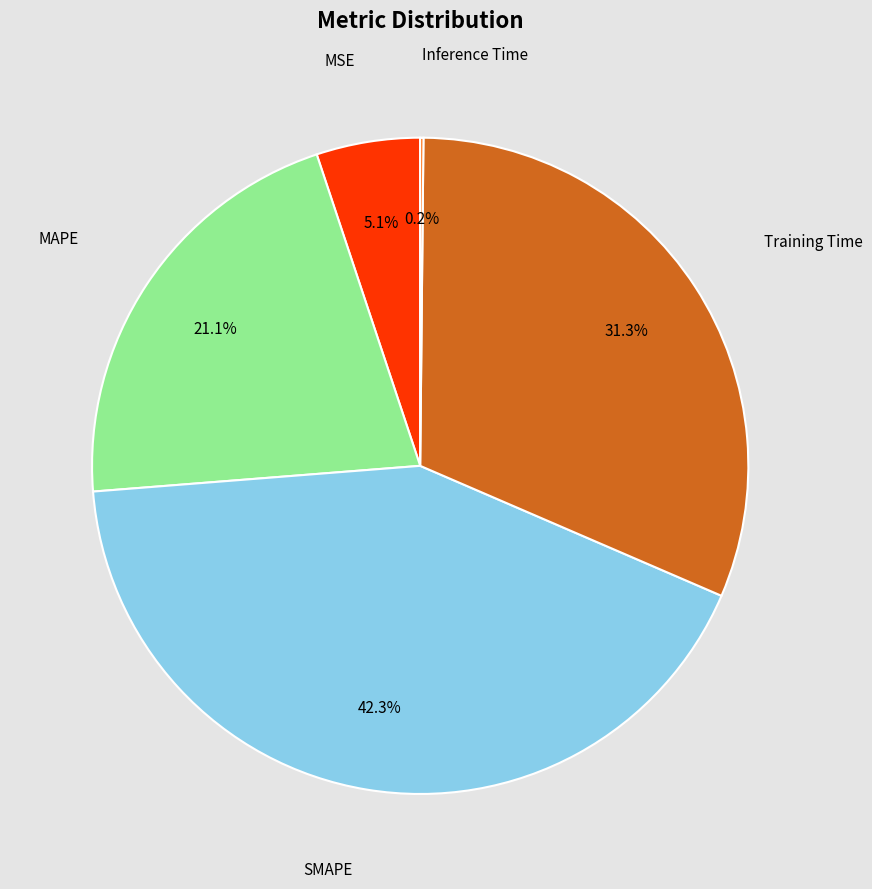

Does any single category account for the majority?

No